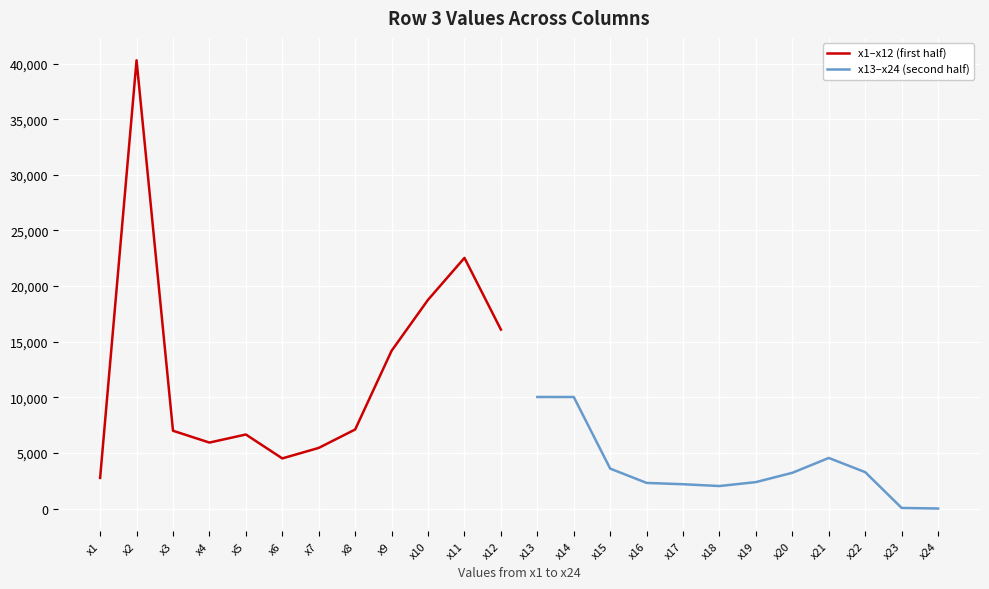

How many data points in x1–x12 (first half) are above 7104?

5